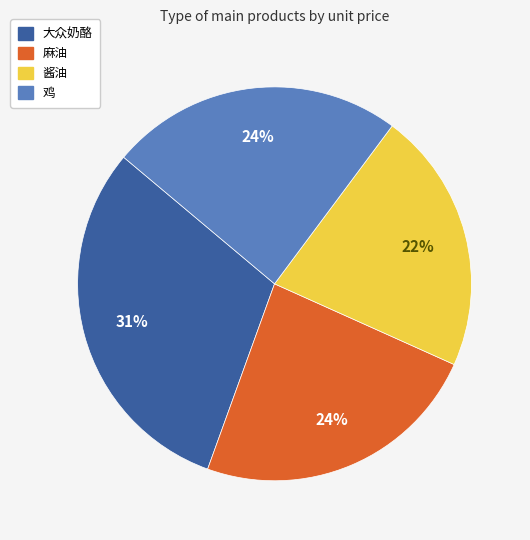

Combined, do 酱油 and 麻油 account for over 50%?

No